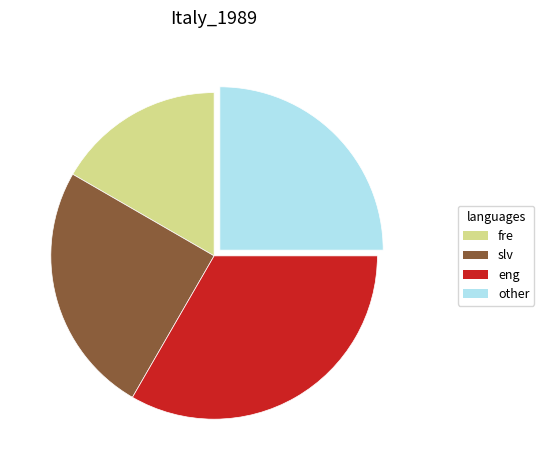

Is there a majority slice in this chart?

No